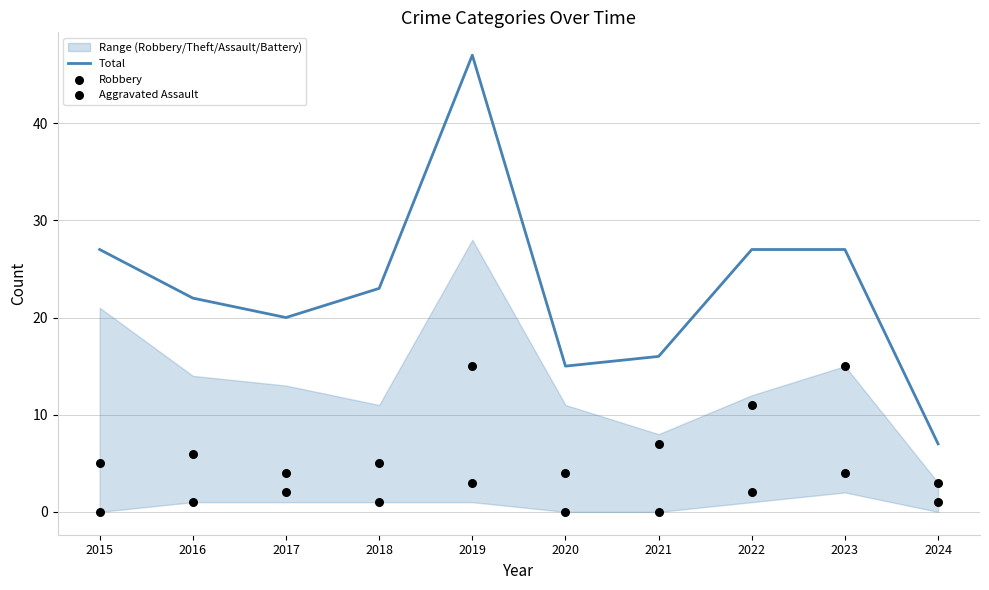

At how many categories does at least one series exceed 24?

4